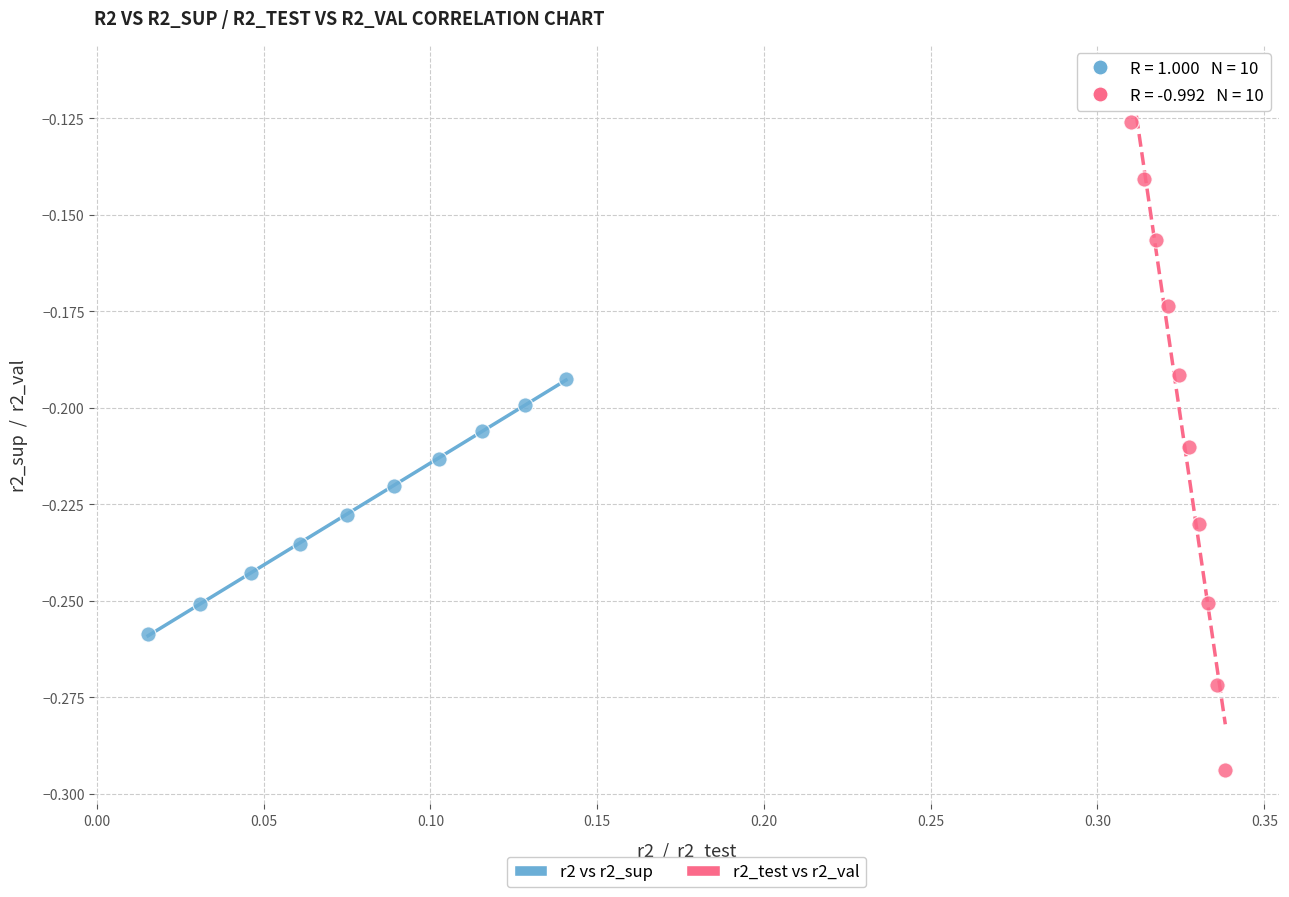

Which series contains the lowest Y value?

r2_test vs r2_val